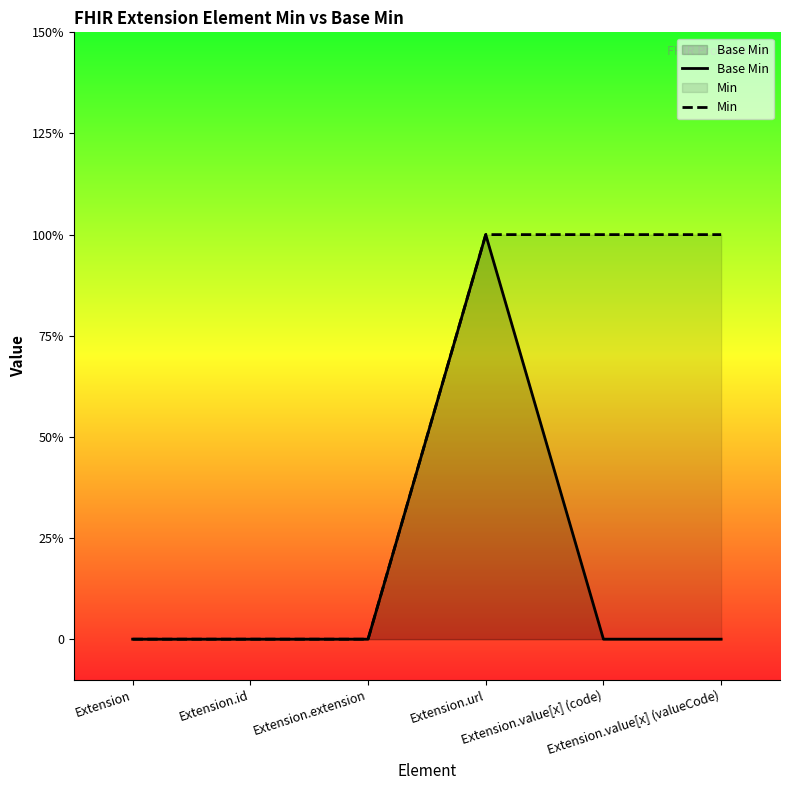

Does the chart display data point markers on the line(s)?

No